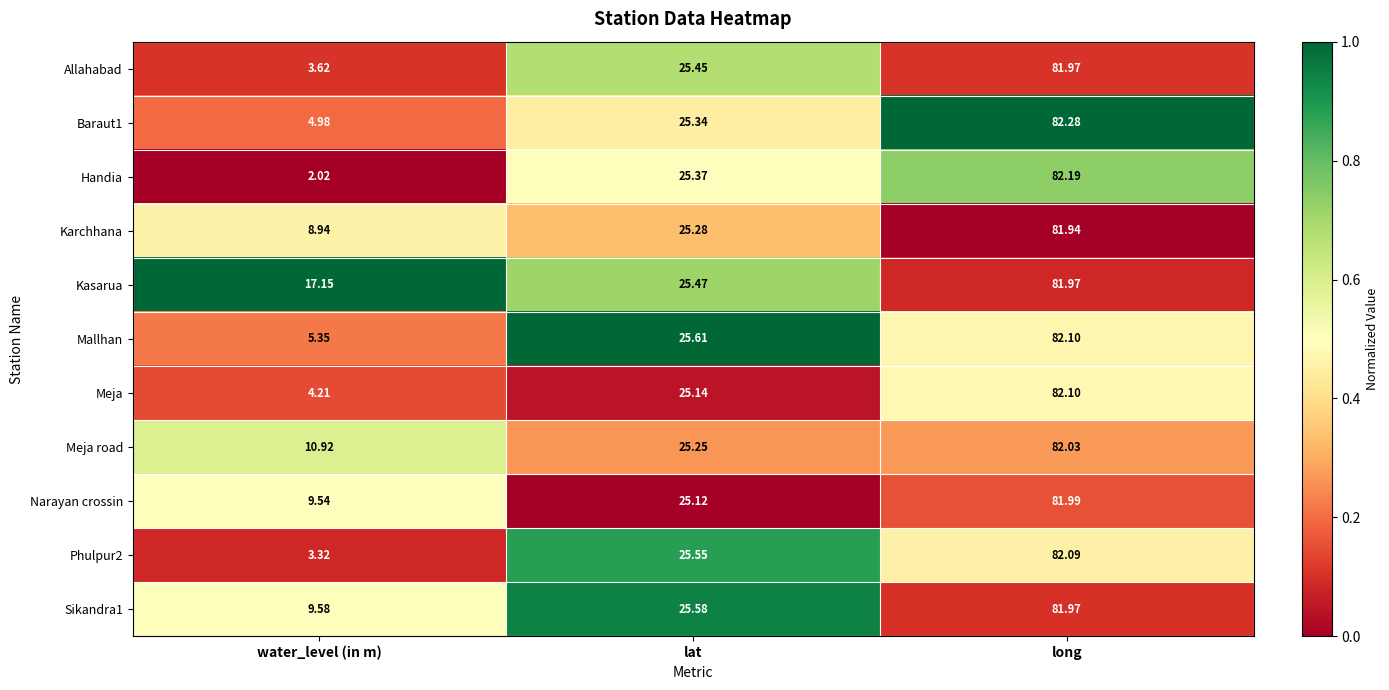

At which label does Phulpur2 first exceed 25?

lat